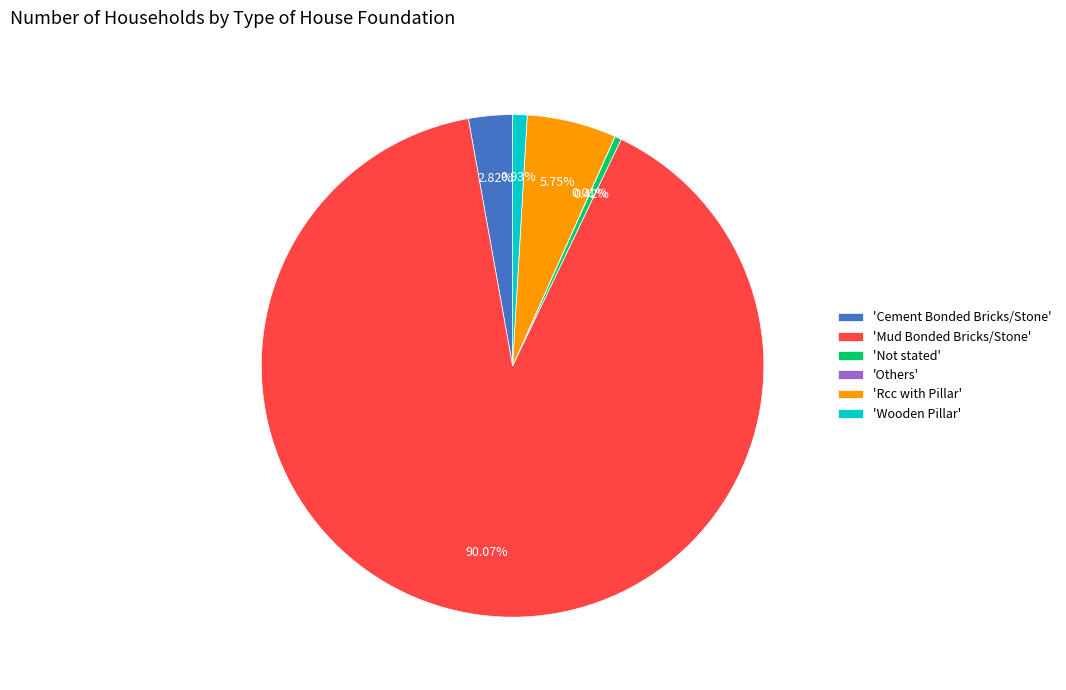

What is the largest slice in the pie chart?

'Mud Bonded Bricks/Stone'